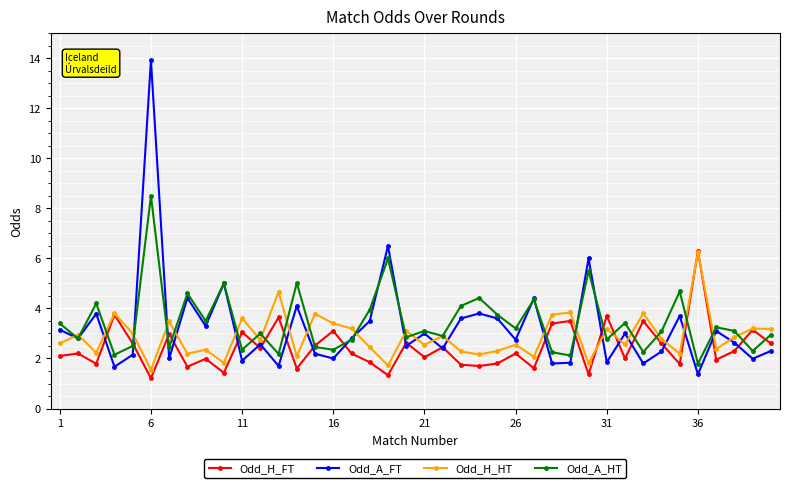

True or false: Odd_A_HT has more than 2 points higher than both neighbors.

True